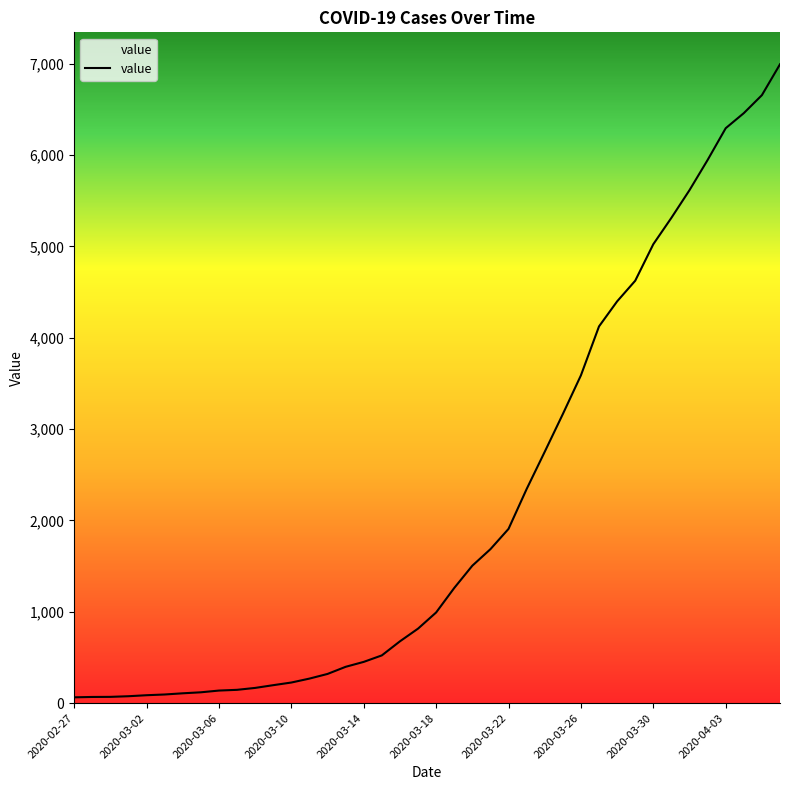

What is the maximum value shown in the chart?

6995